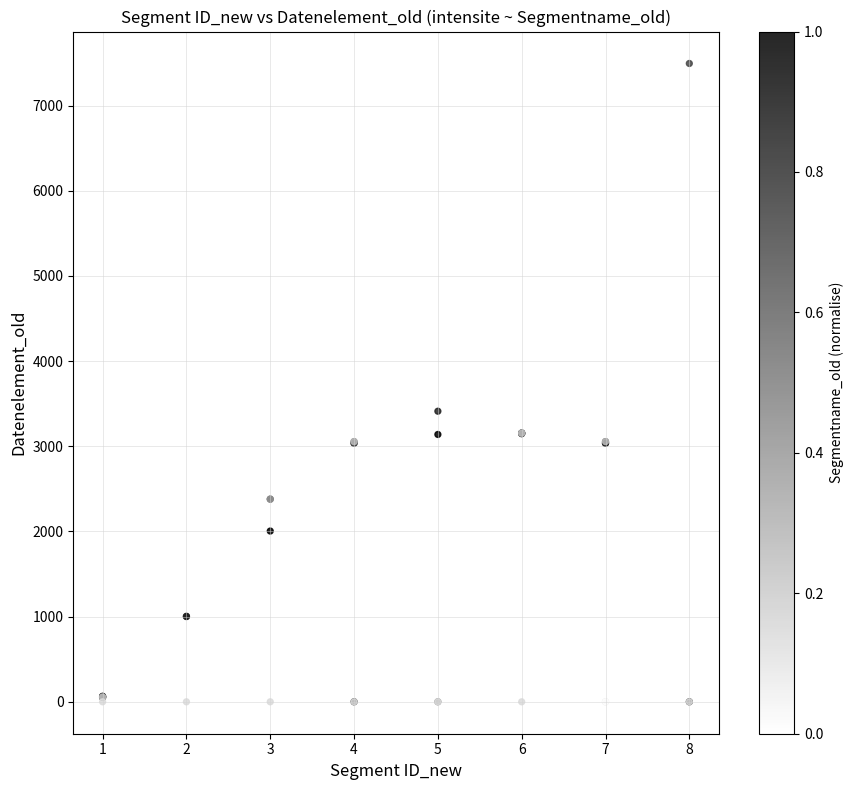

What Y value in the scatter plot is closest to 3747?

3412